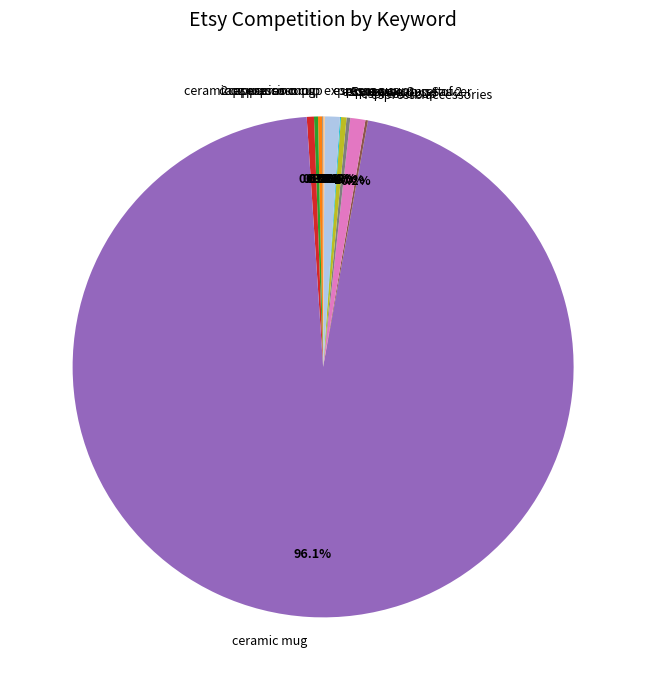

How much of the chart is everything except espresso cups?

99.0%